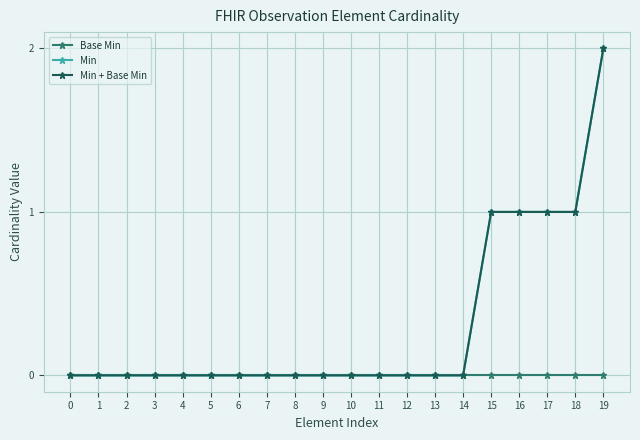

True or false: Min has a value of 0 at 5.

True